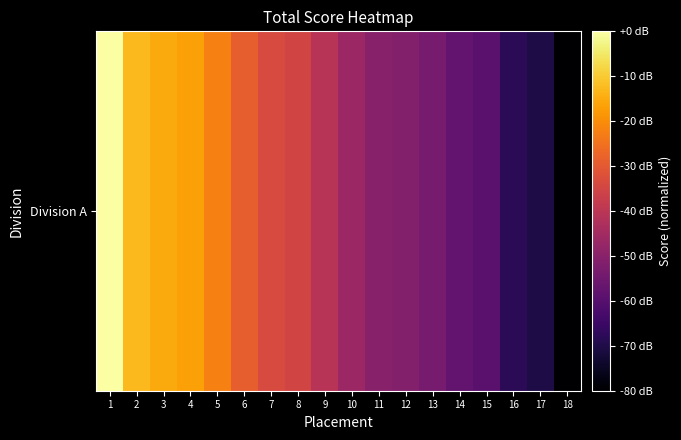

Reading left to right, extract all data points from this chart.

1=0.0	2=-12.8	3=-15.2	4=-16.8	5=-22.4	6=-28.8	7=-33.6	8=-35.2	9=-40.8	10=-46.4	11=-50.4	12=-51.2	13=-53.6	14=-57.6	15=-59.2	16=-68.0	17=-70.4	18=-80.0